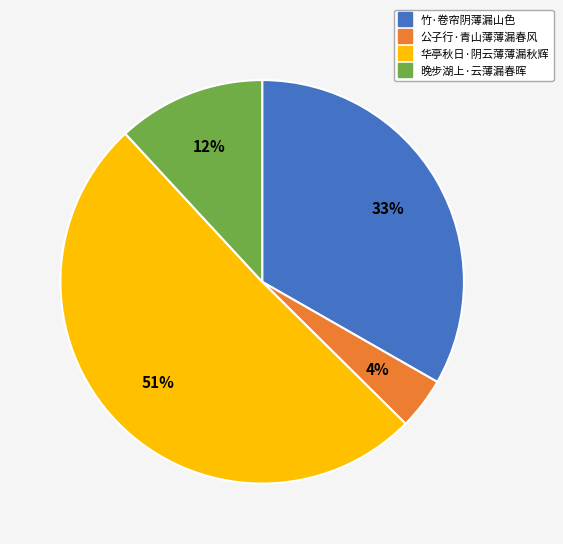

Which slice represents more than half of the pie?

华亭秋日·阴云薄薄漏秋辉